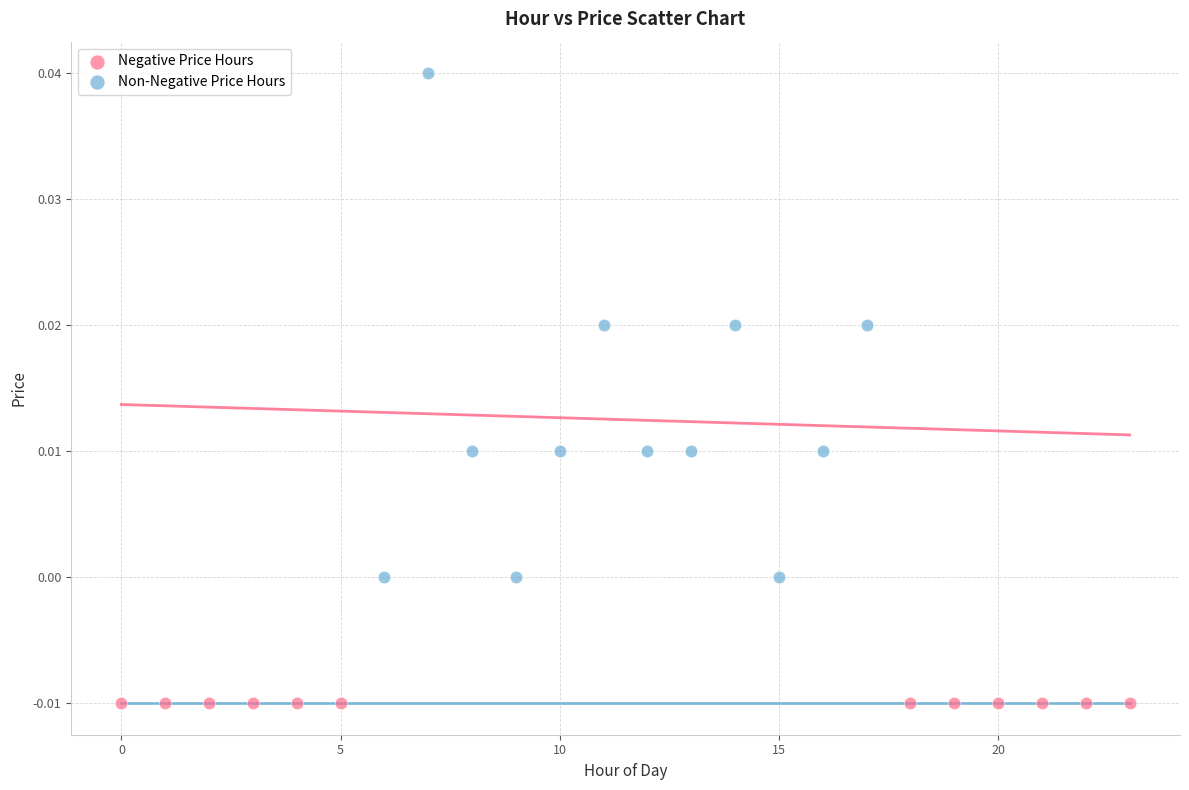

What are all the series names shown in the legend?

Negative Price Hours, Non-Negative Price Hours